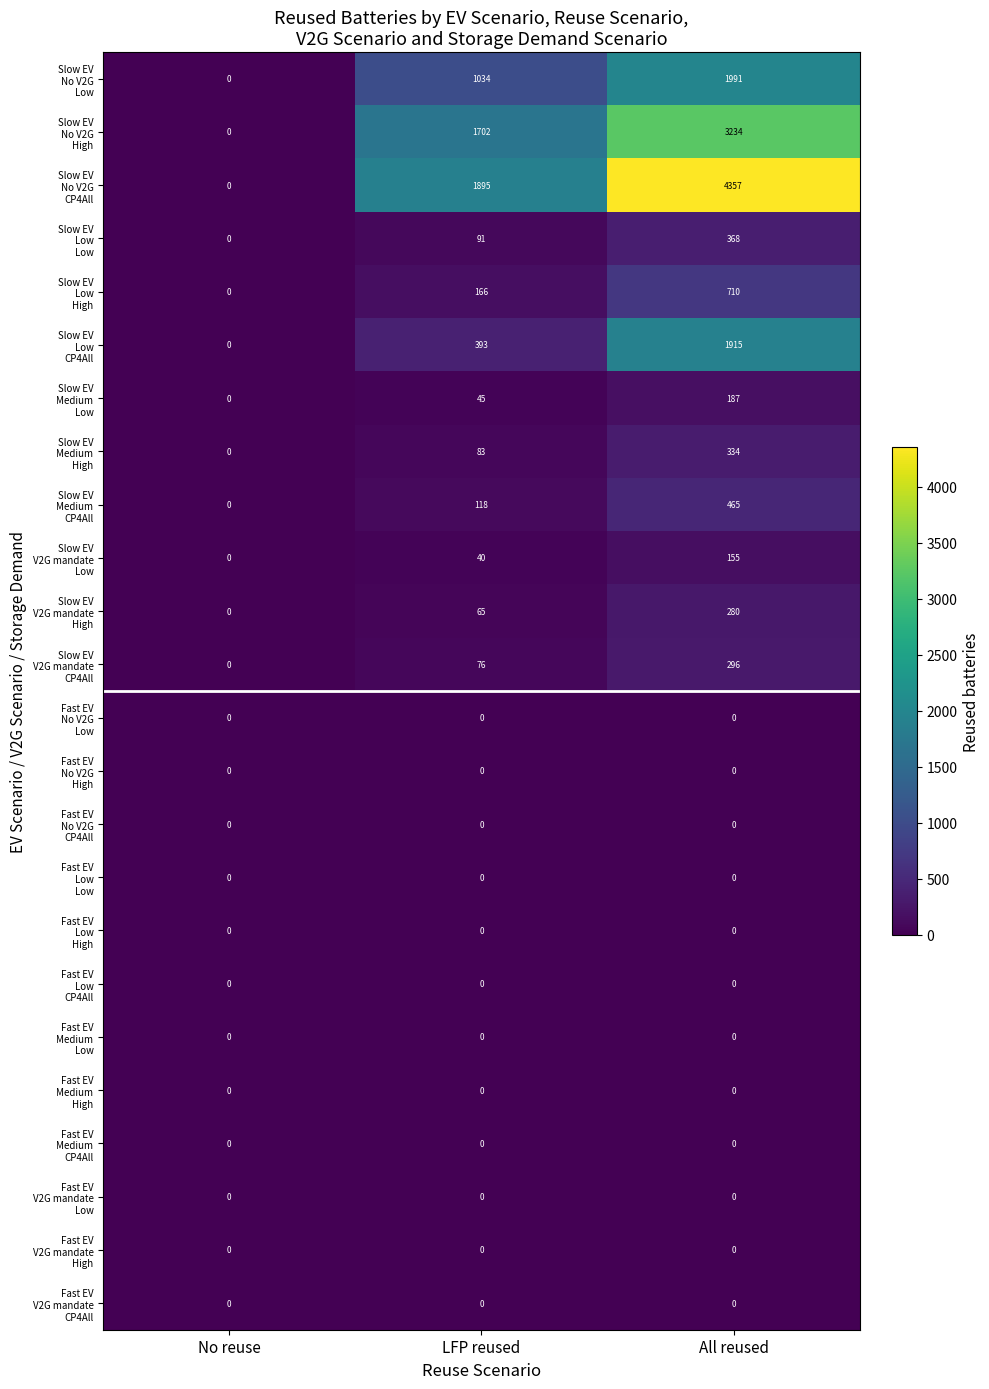

What is the spread (max minus min) of values at LFP reused?

1895